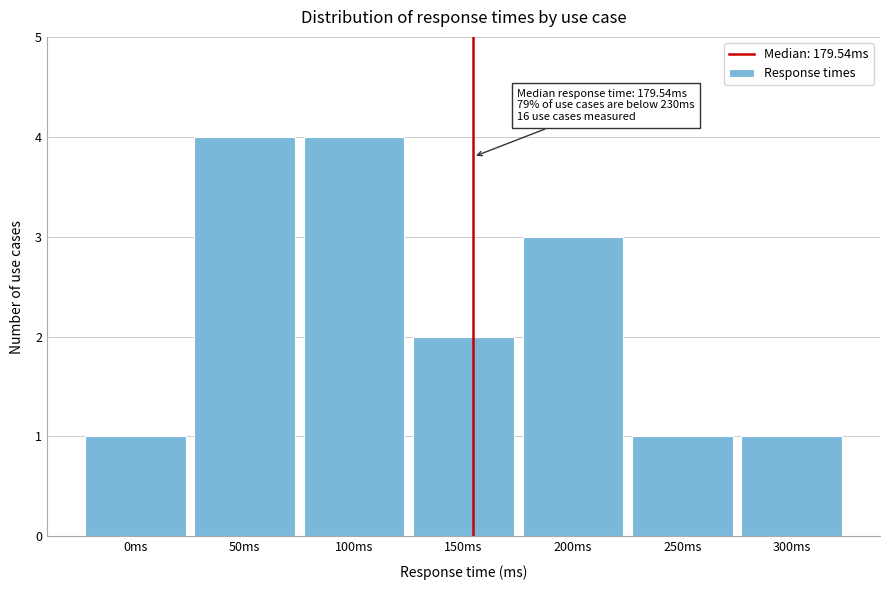

Reading right to left, extract all data points from this chart.

300ms=1	250ms=1	200ms=3	150ms=2	100ms=4	50ms=4	0ms=1